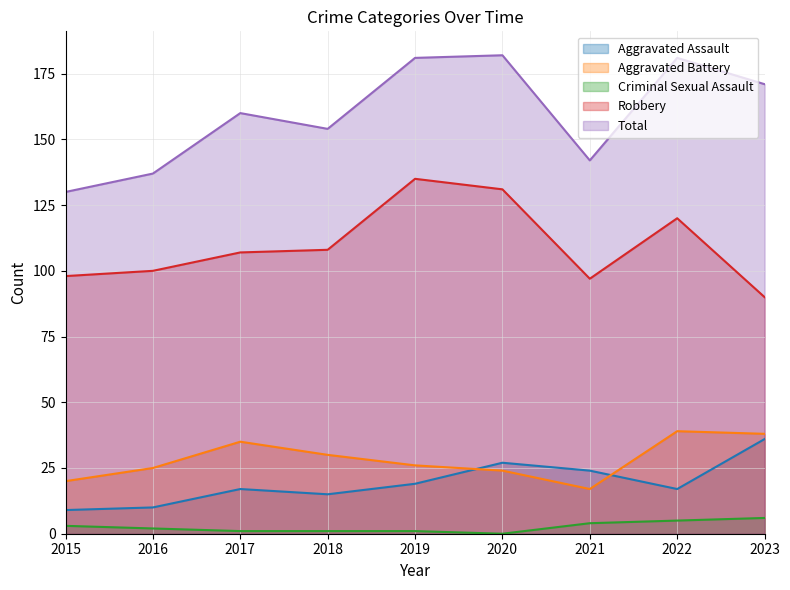

What is the difference between the maximum and minimum values in the Aggravated Assault series?

27